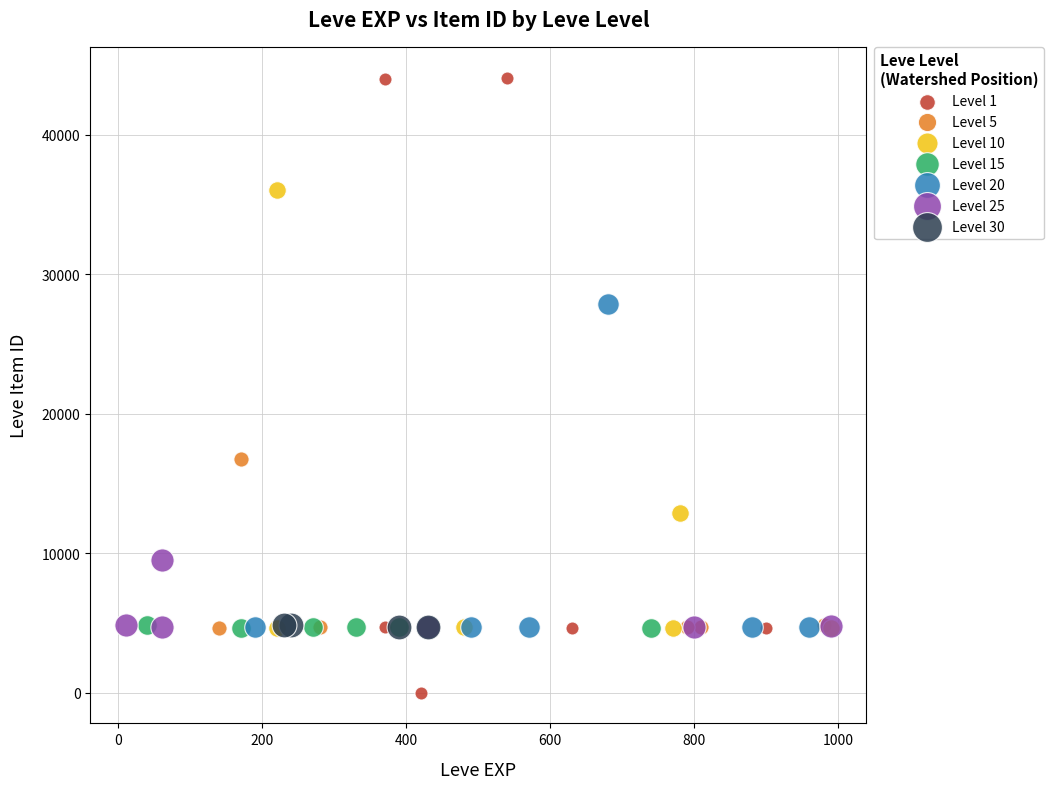

Which series contains the highest Y value?

Level 1